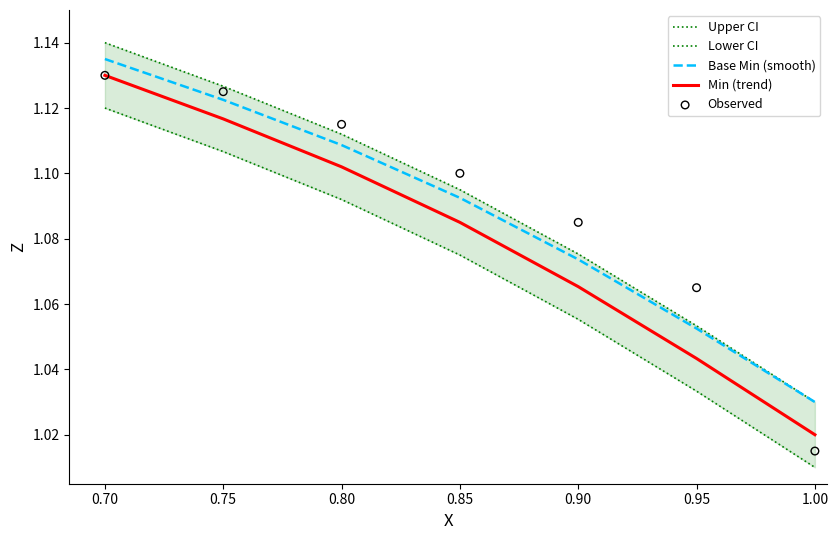

What are all the series names shown in the legend?

Upper CI, Lower CI, Base Min (smooth), Min (trend), Observed